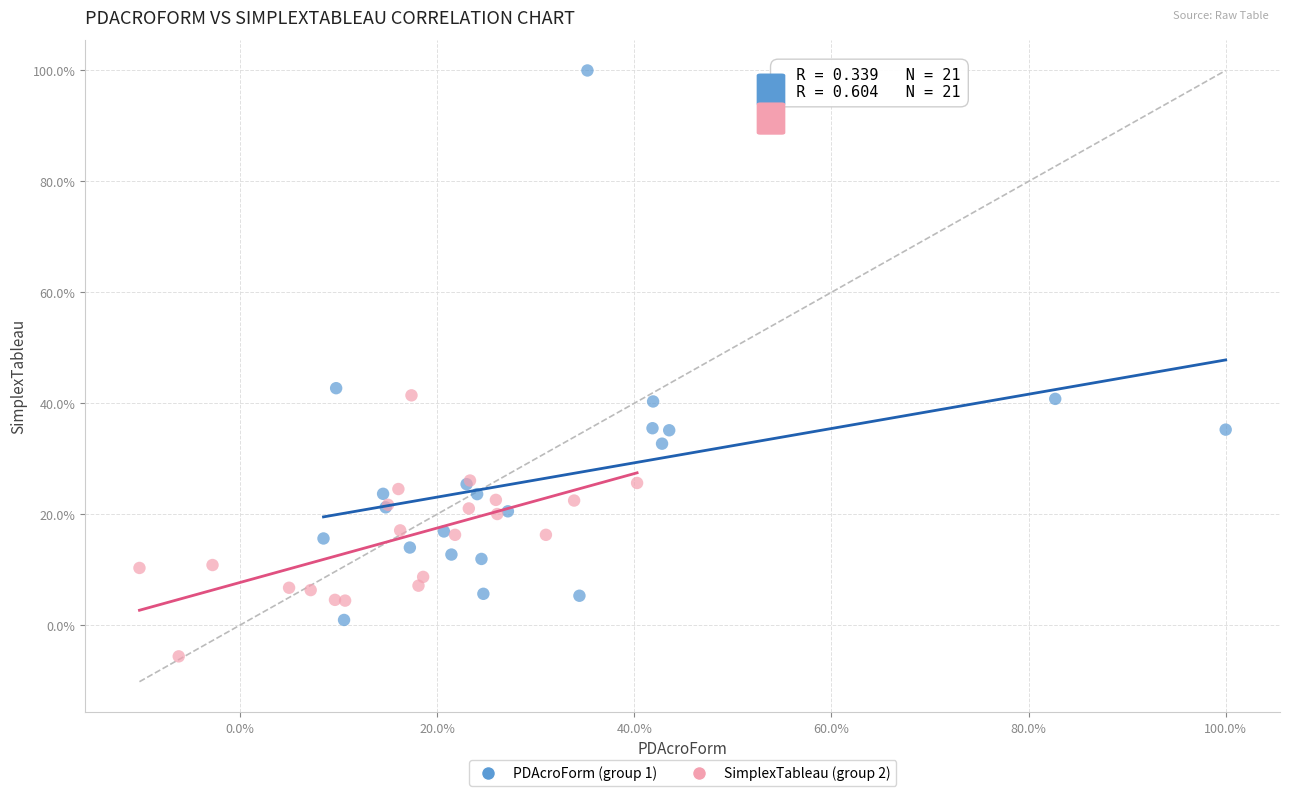

Which series reaches the minimum Y coordinate?

SimplexTableau (group 2)